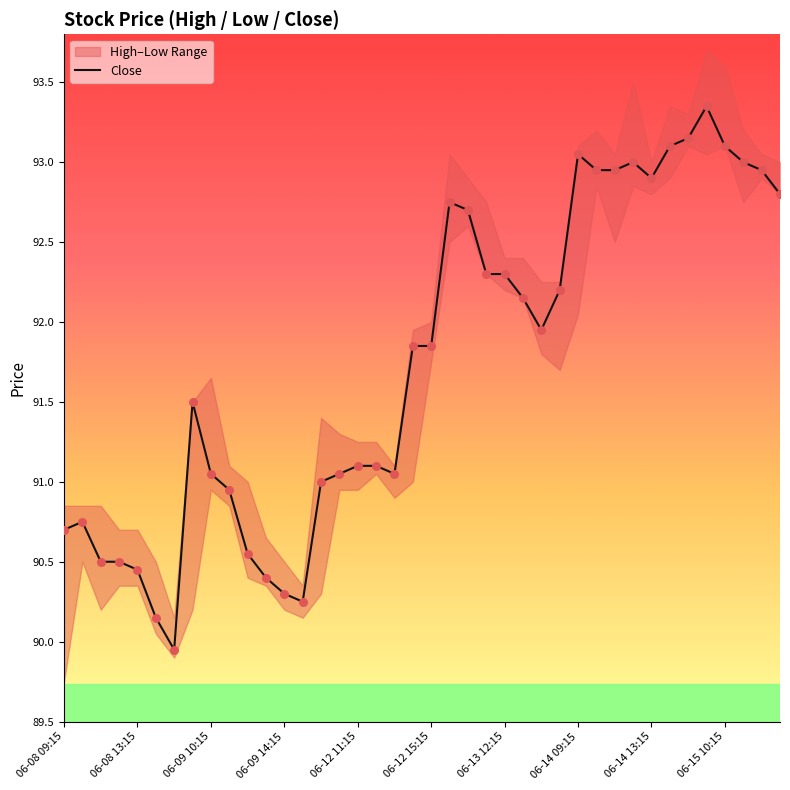

What is the change in value from 10 to 28?

+2.5